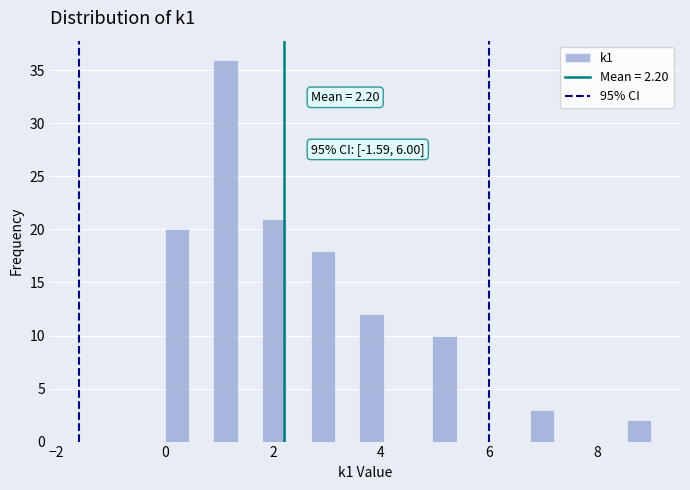

Read against the x-axis, roughly where is the centre of the tallest bar?

1.2